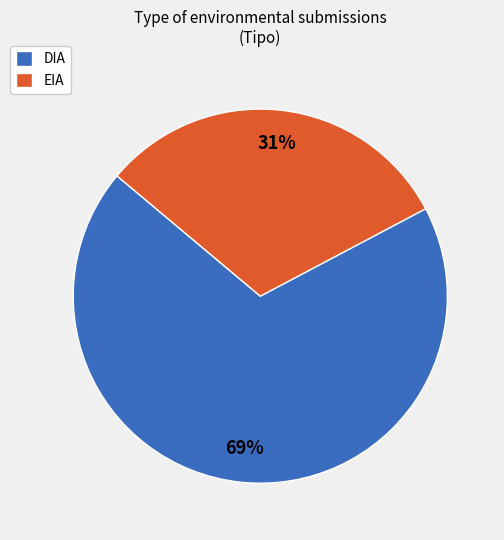

Approximately how many times larger is the value at DIA compared to EIA?

2.2